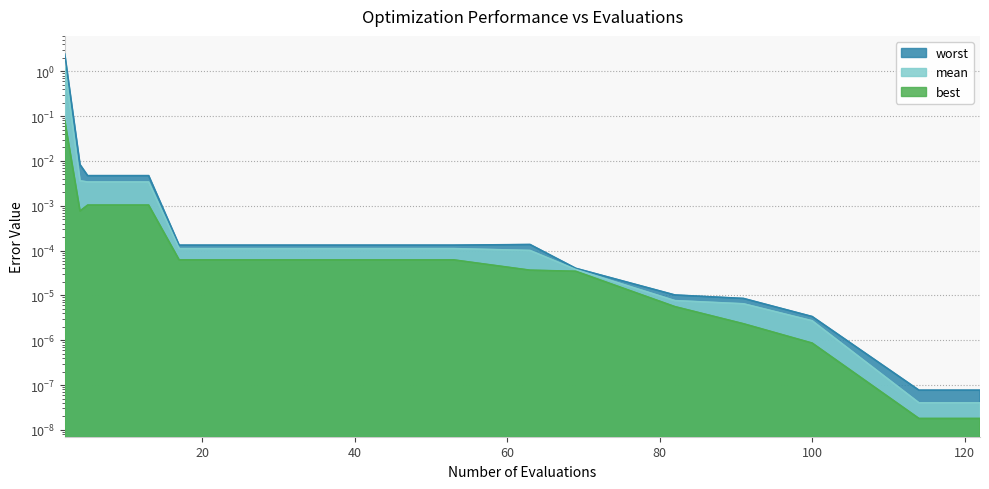

What is the greatest value displayed?

2.4